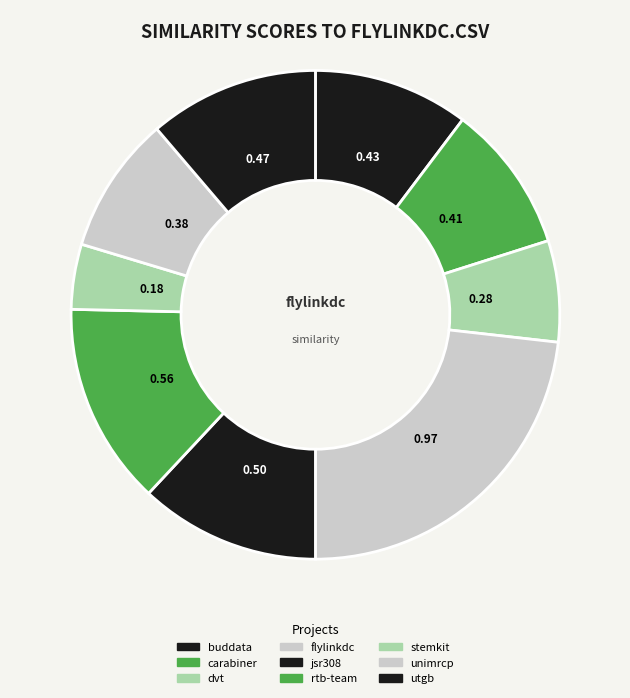

How many segments does this pie chart have?

9